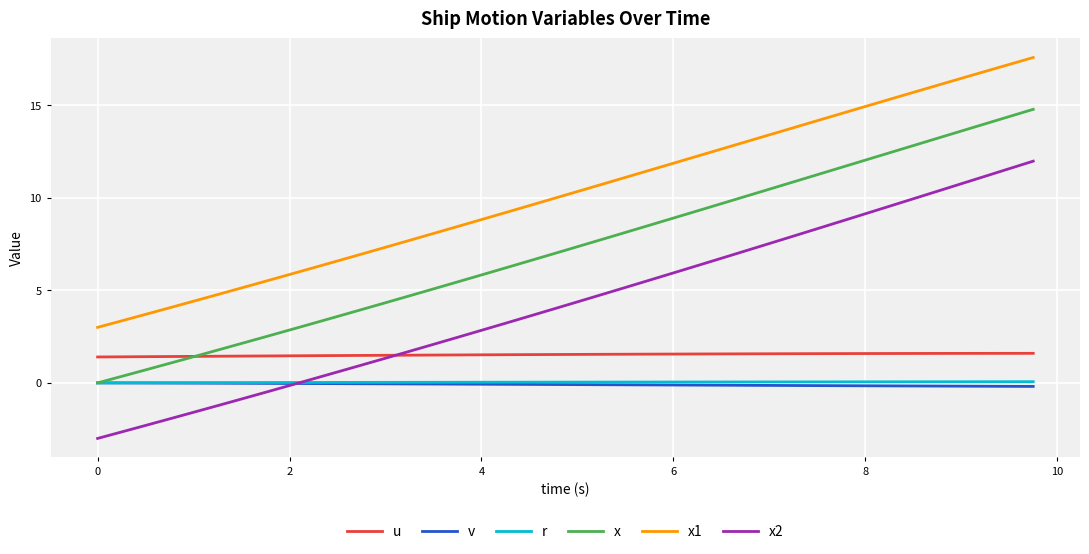

What is the difference between the maximum and second lowest values in the u series?

0.2